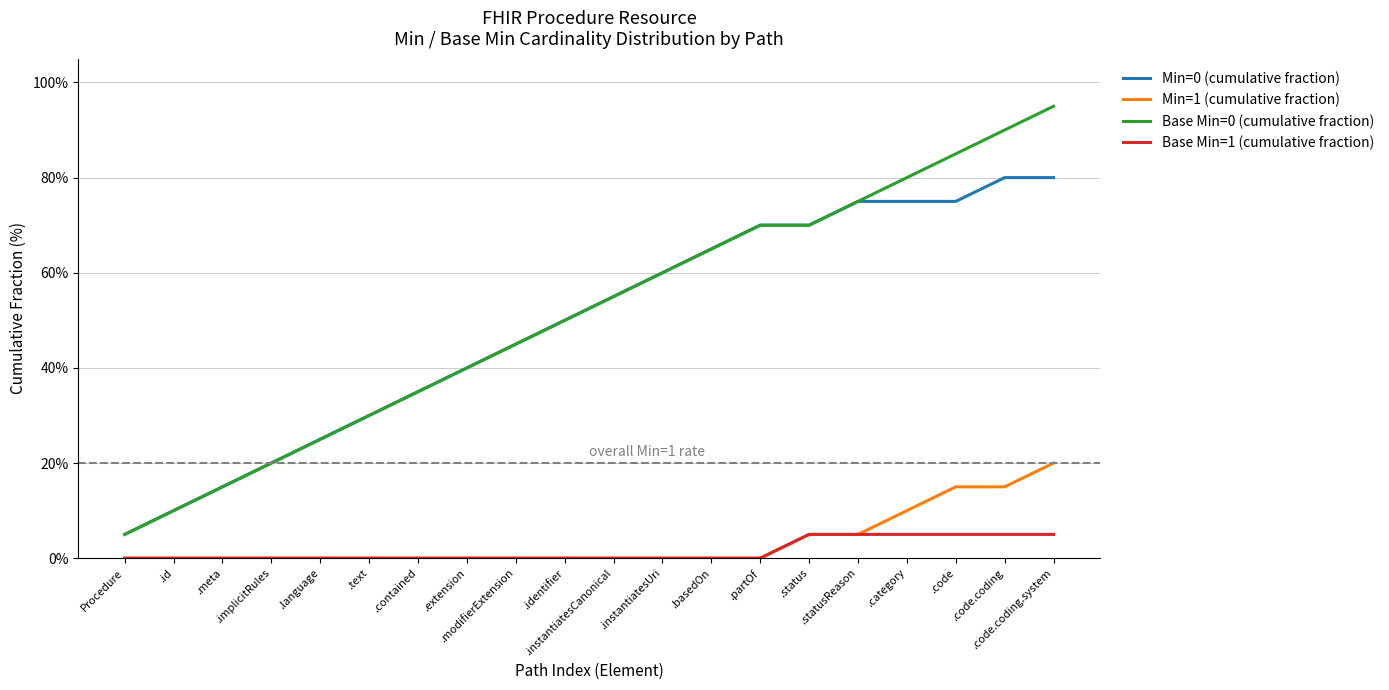

True or false: Base Min=0 (cumulative fraction) and Min=1 (cumulative fraction) cross at least once.

False